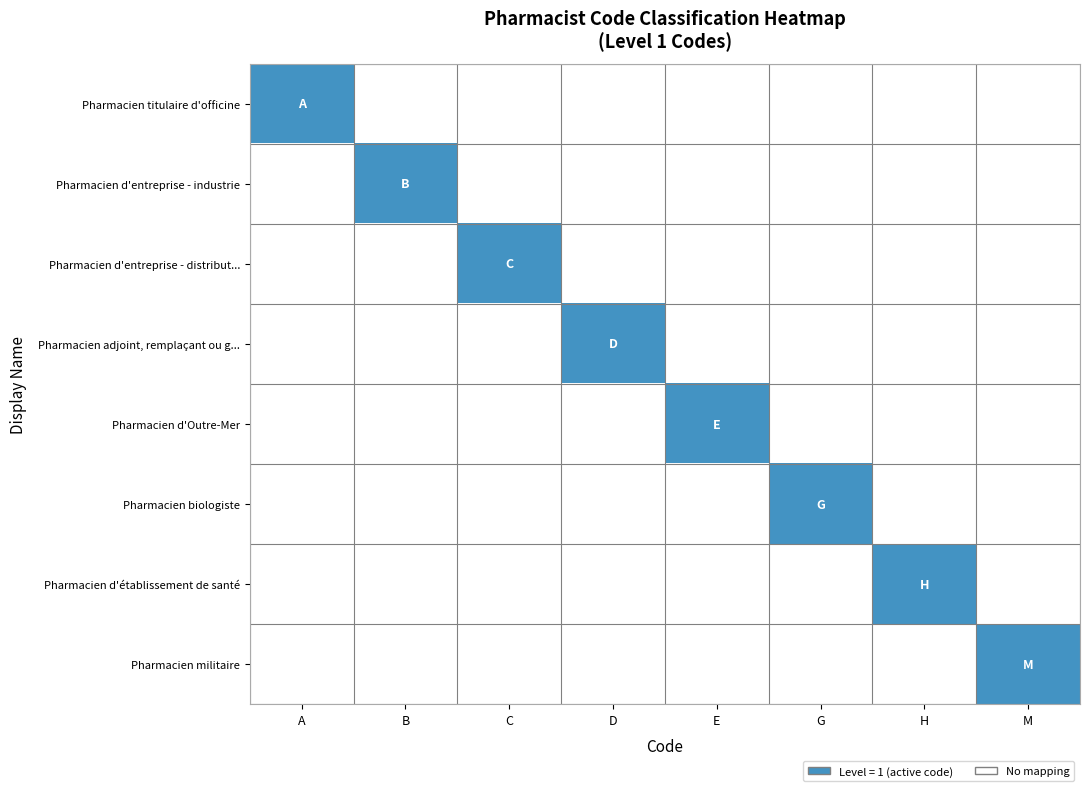

Which label corresponds to the smallest value in the chart?

B